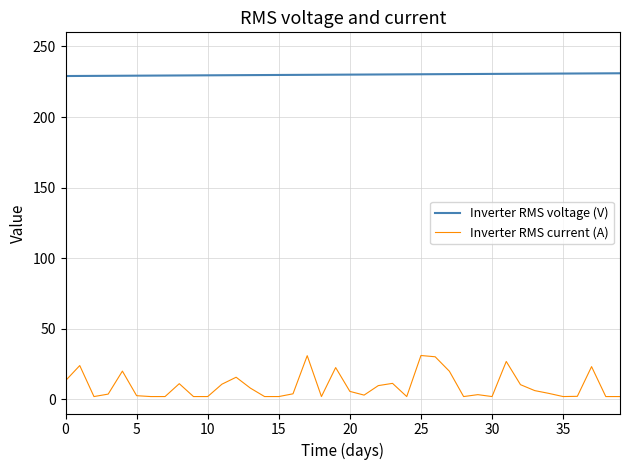

List the series in order of their peak value, highest first.

Inverter RMS voltage (V), Inverter RMS current (A)